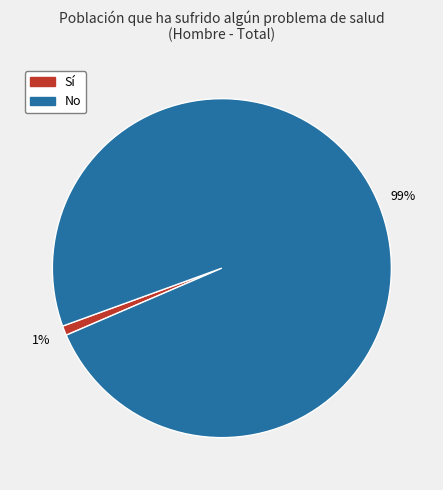

Does Sí represent more than half of the total?

No